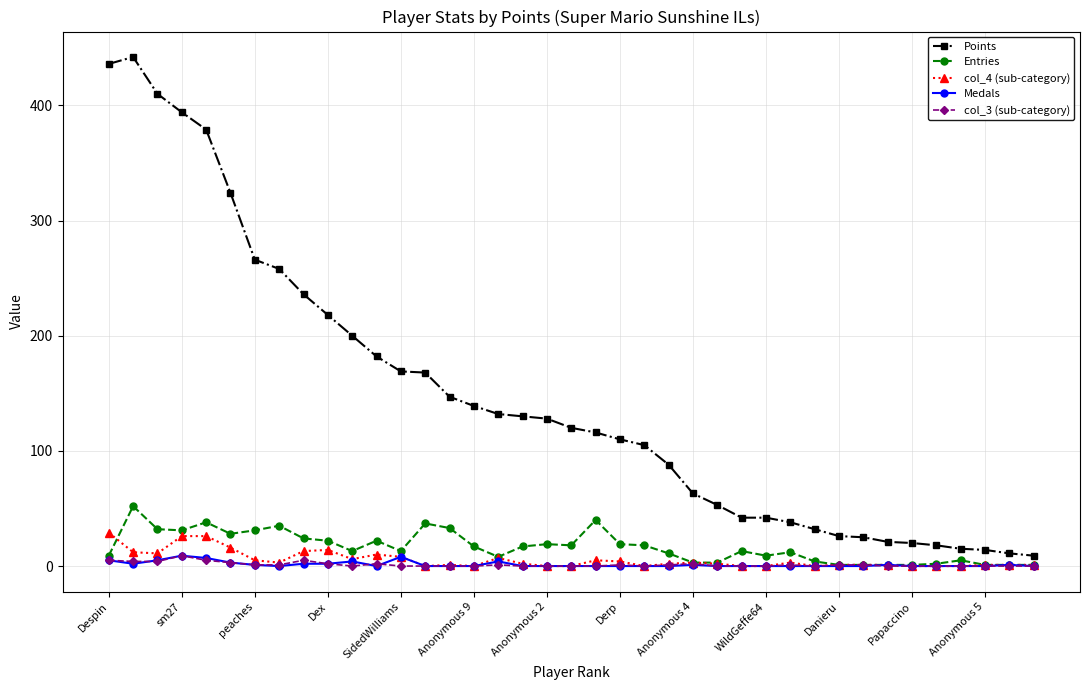

How many values in the Entries series are below 13?

17